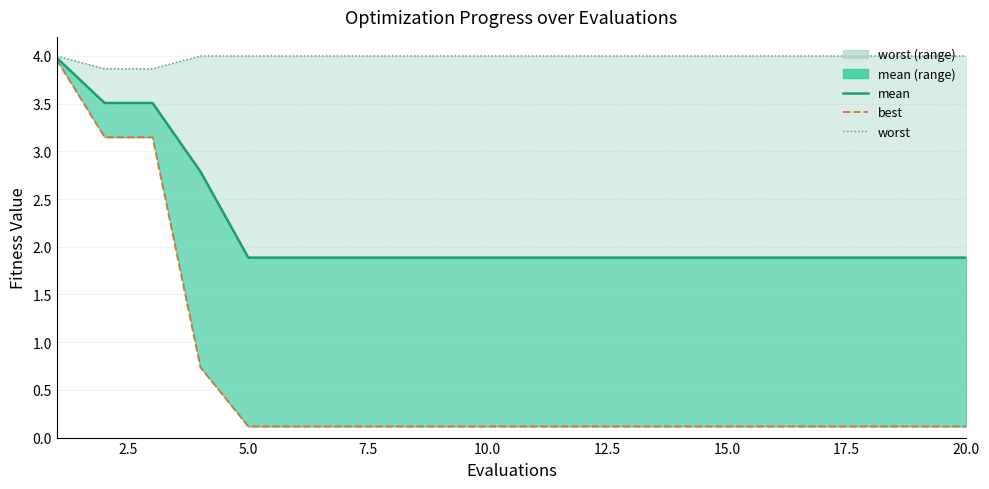

True or false: worst and mean intersect in this chart.

False